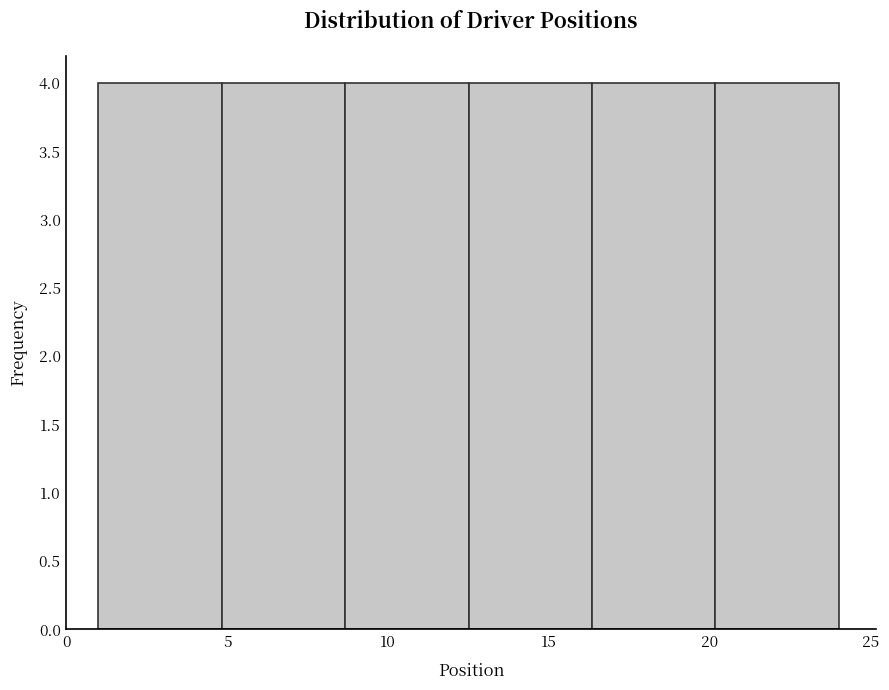

How tall is the bar that spans 12.5 to 16.5 on the x-axis? Neither the bar edges nor the heights are printed on the chart, so give them approximately, as read against the axes.

4